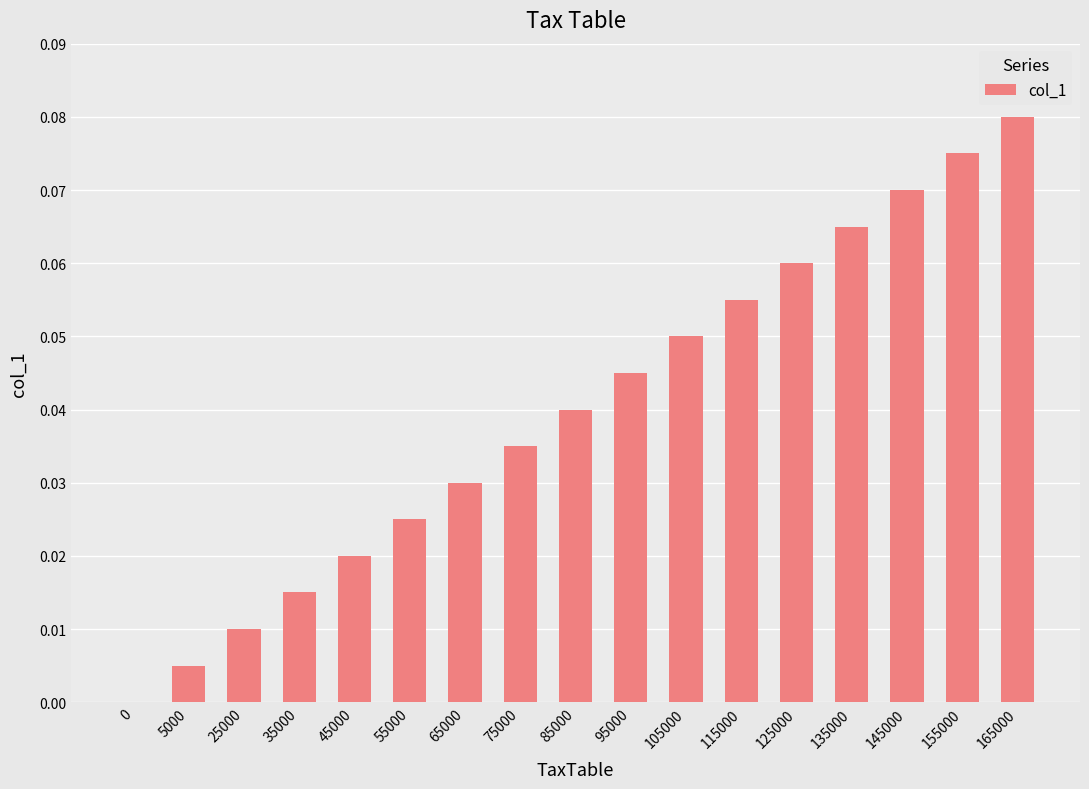

What is the change in value from 0 to 145000?

+0.1